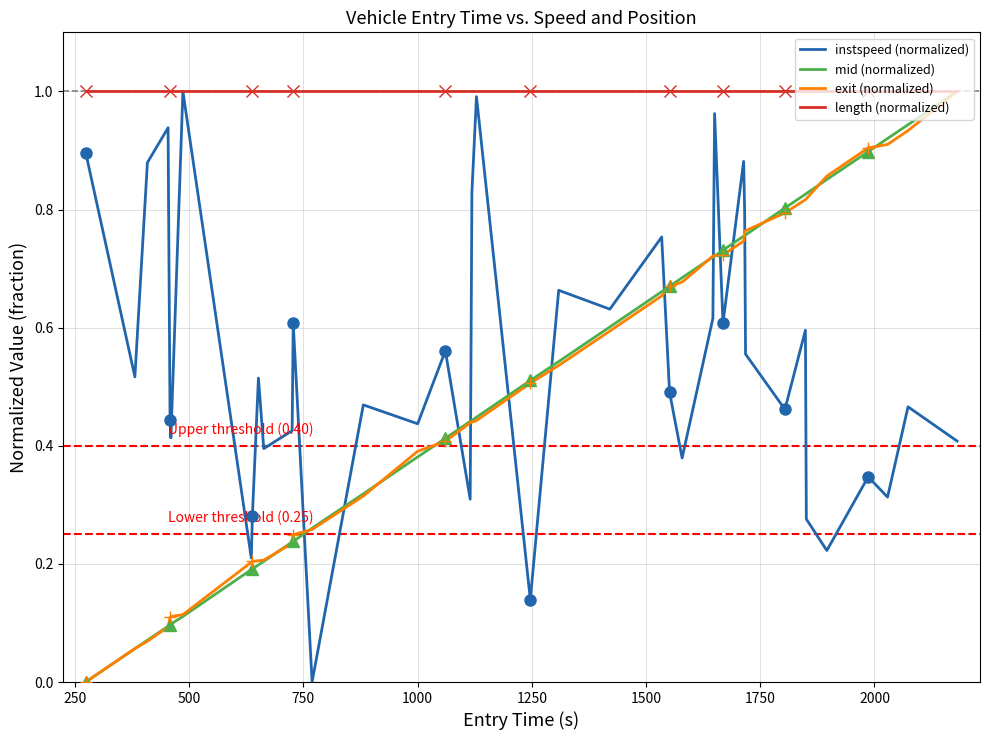

Reading left to right, list all the values displayed in this chart.

instspeed (normalized): 0.9	0.5	0.9	0.9	0.4	0.4	1.0	0.2	0.3	0.5	0.4	0.4	0.6	0.0	0.5	0.4	0.6	0.3	0.8	1.0	0.1	0.7	0.6	0.8	0.5	0.4	0.6	1.0	0.6	0.9	0.8	0.6	0.5	0.6	0.3	0.2	0.3	0.3	0.5	0.4
mid (normalized): 0.0	0.1	0.1	0.1	0.1	0.1	0.1	0.2	0.2	0.2	0.2	0.2	0.2	0.3	0.3	0.4	0.4	0.4	0.4	0.4	0.5	0.5	0.6	0.7	0.7	0.7	0.7	0.7	0.7	0.8	0.8	0.8	0.8	0.8	0.8	0.9	0.9	0.9	0.9	1.0
exit (normalized): 0.0	0.1	0.1	0.1	0.1	0.1	0.1	0.2	0.2	0.2	0.2	0.2	0.2	0.3	0.3	0.4	0.4	0.4	0.4	0.4	0.5	0.5	0.6	0.7	0.7	0.7	0.7	0.7	0.7	0.7	0.8	0.8	0.8	0.8	0.8	0.9	0.9	0.9	0.9	1.0
length (normalized): 1.0	1.0	1.0	1.0	1.0	1.0	1.0	1.0	1.0	1.0	1.0	1.0	1.0	1.0	1.0	1.0	1.0	1.0	1.0	1.0	1.0	1.0	1.0	1.0	1.0	1.0	1.0	1.0	1.0	1.0	1.0	1.0	1.0	1.0	1.0	1.0	1.0	1.0	1.0	1.0